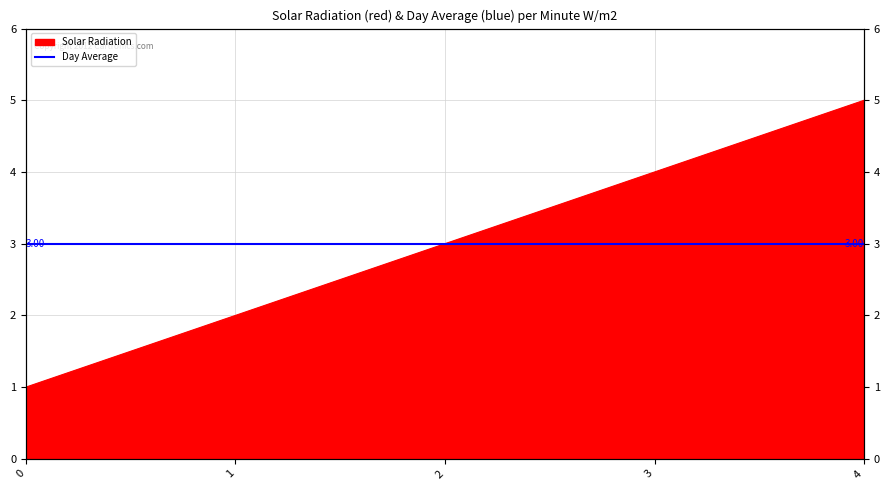

What is the difference between the maximum and second lowest values?

3